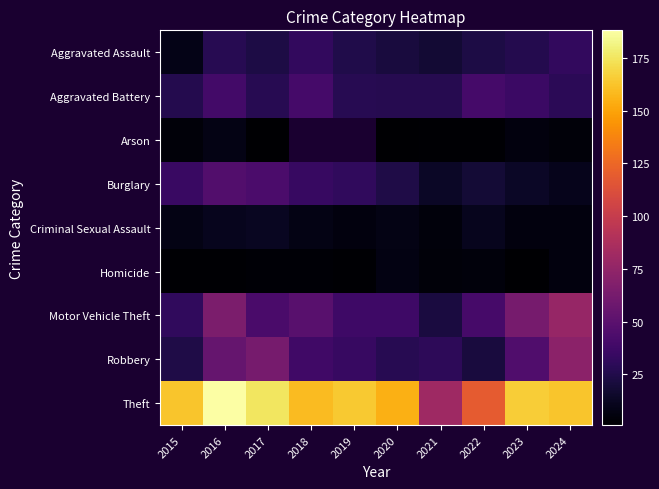

At how many categories does at least one series exceed 28?

10